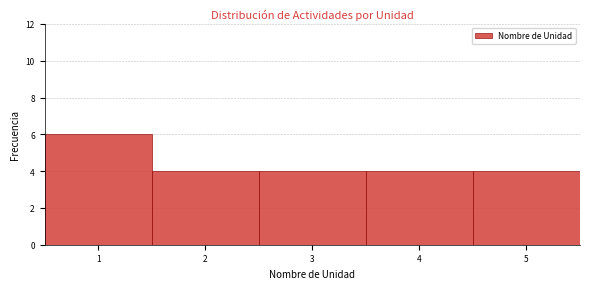

Reading left to right, list every bar in this chart as the range it spans on the x-axis followed by its height. The values are not printed on the chart, so give them approximately, as read against the axis.

0.5 to 1.5: 6
1.5 to 2.5: 4
2.5 to 3.5: 4
3.5 to 4.5: 4
4.5 to 5.5: 4